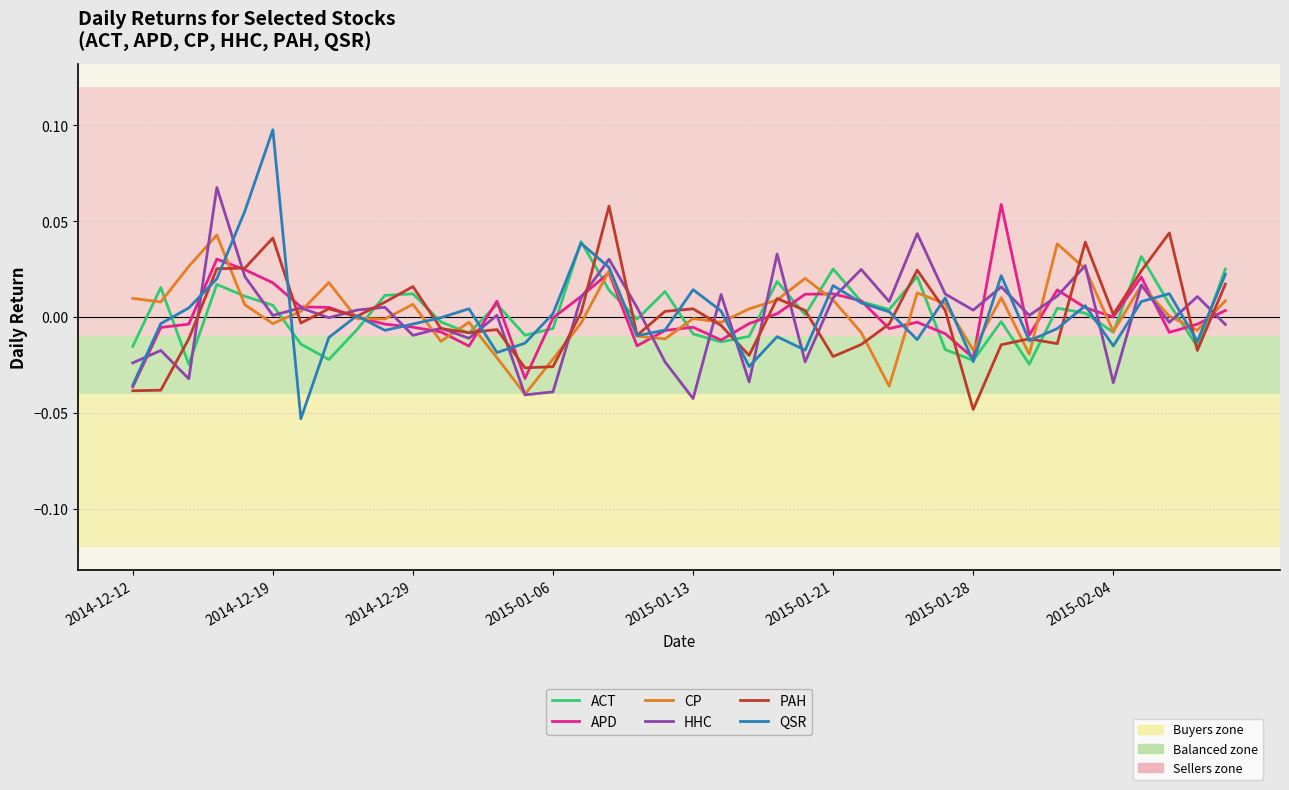

Is this an area chart (filled region under the line)?

No